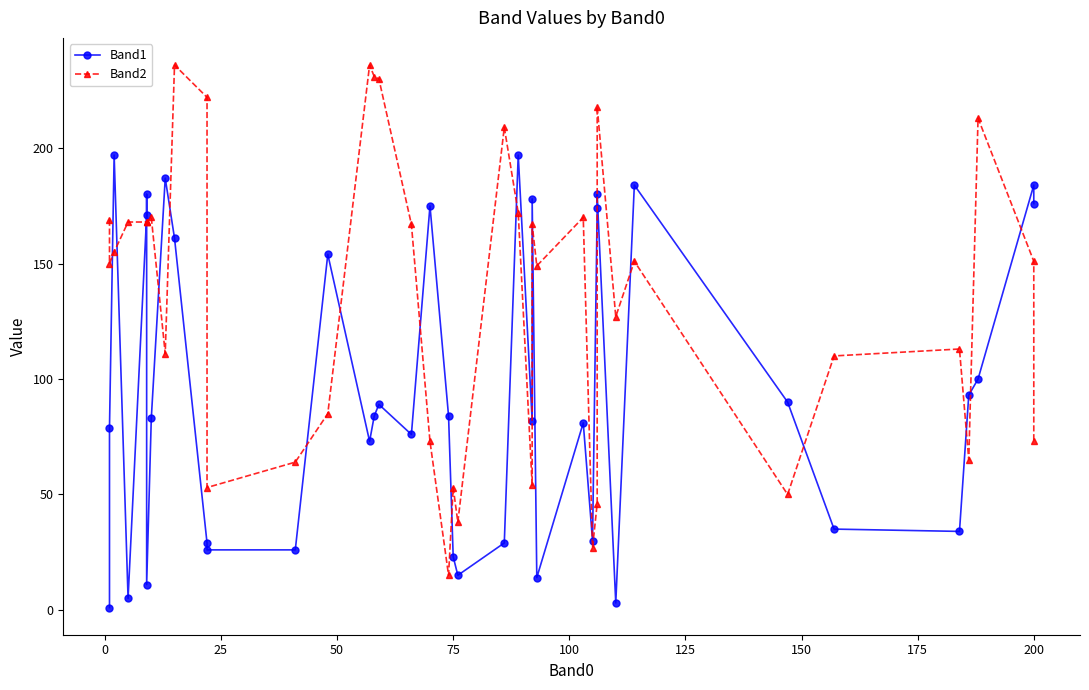

What is the value of the Band1 point at the 27th from the left?

14